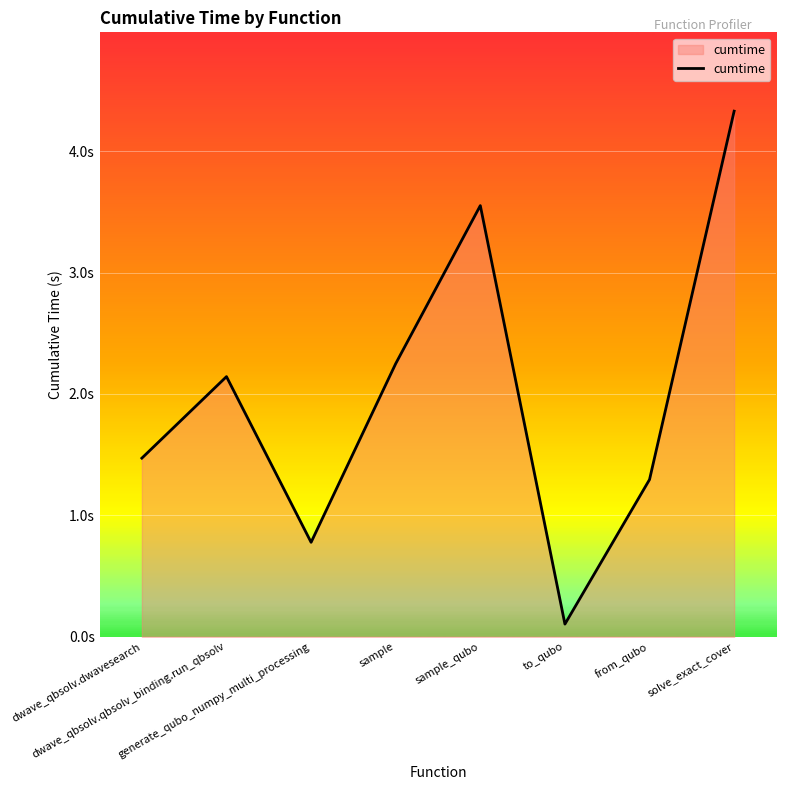

Does the chart have visible grid lines?

Yes